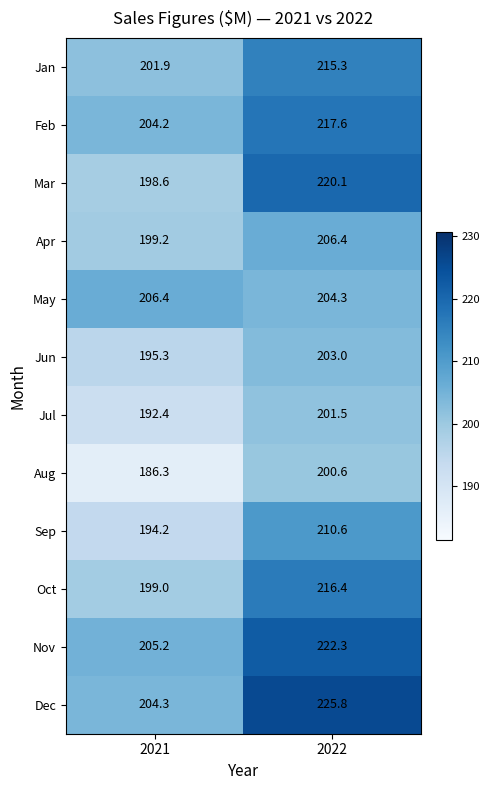

What is the difference between the highest and lowest values at 2022?

25.2